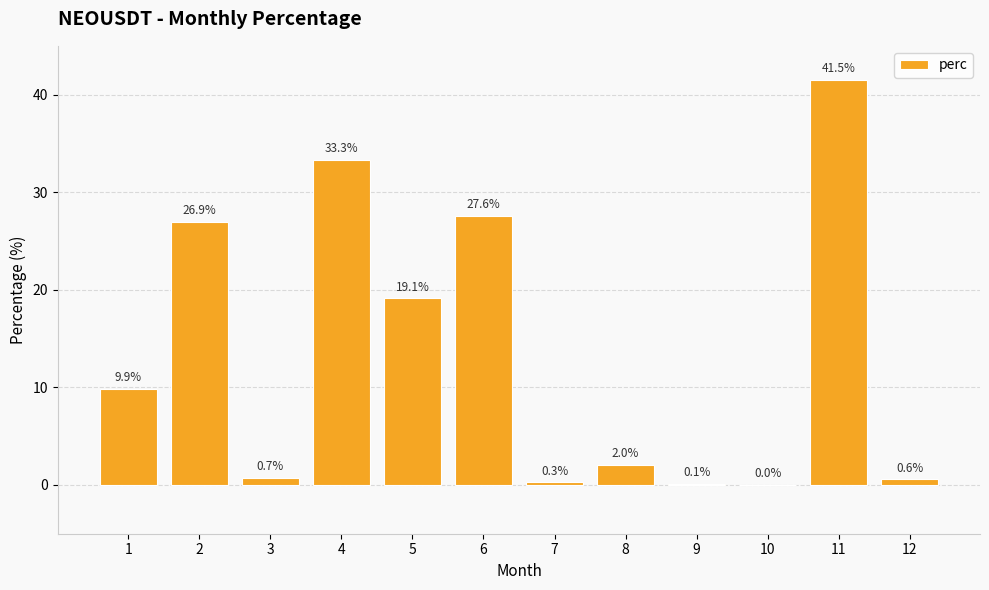

What is the sum of all values?

162.0